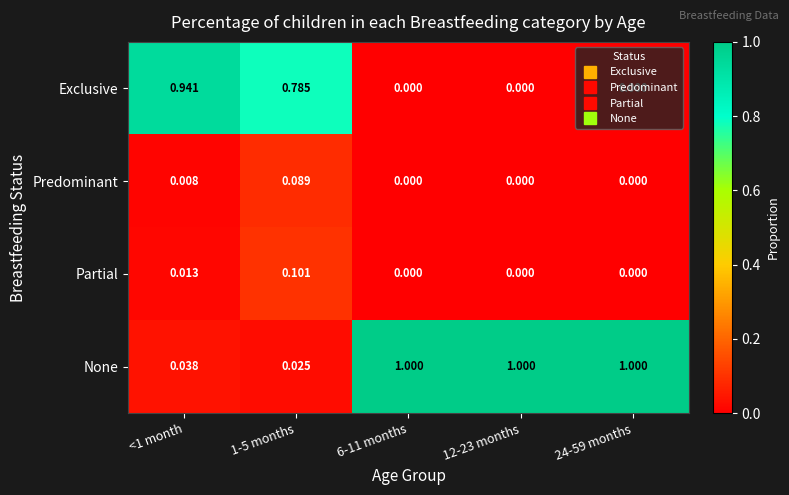

At 1-5 months, list the series in order from largest to smallest.

Exclusive, Partial, Predominant, None